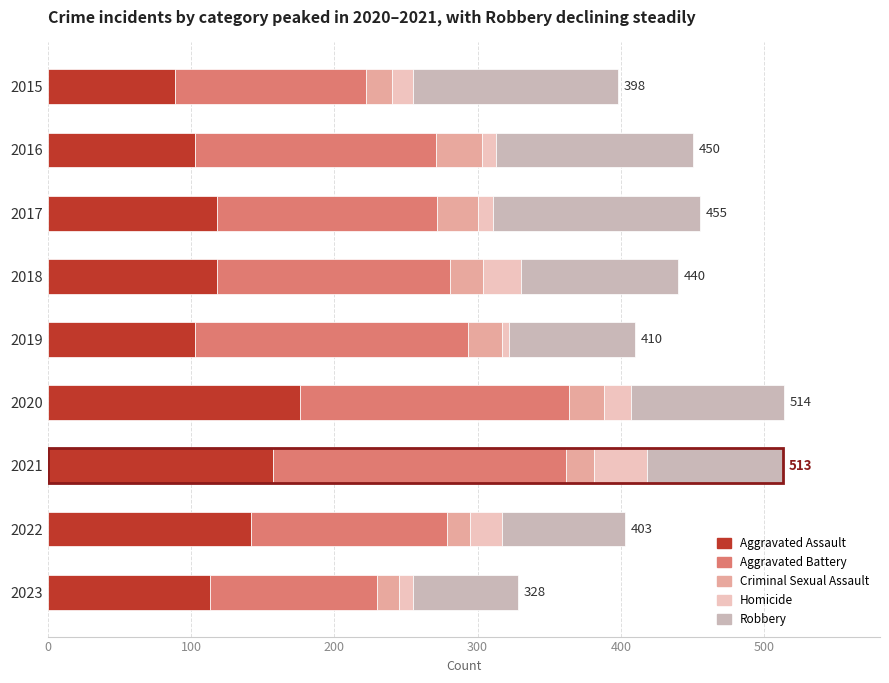

Which series has the widest spread of values?

Aggravated Battery